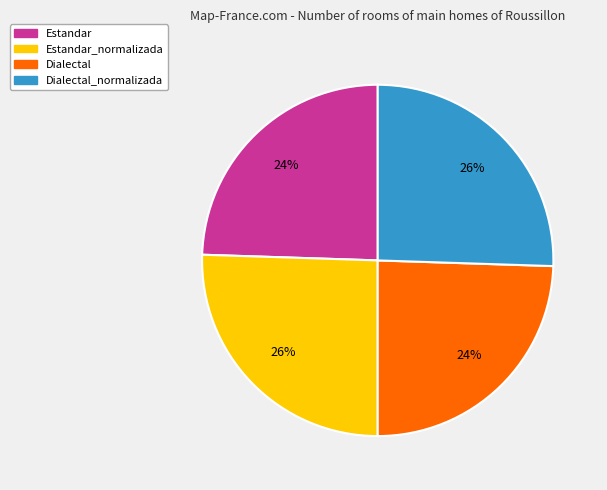

True or false: Estandar_normalizada accounts for 26% of the total.

True